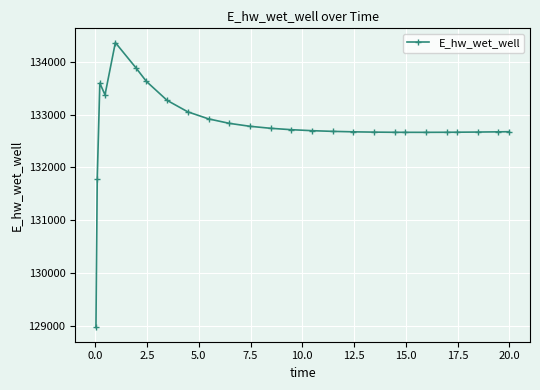

What is the average value?

132768.4